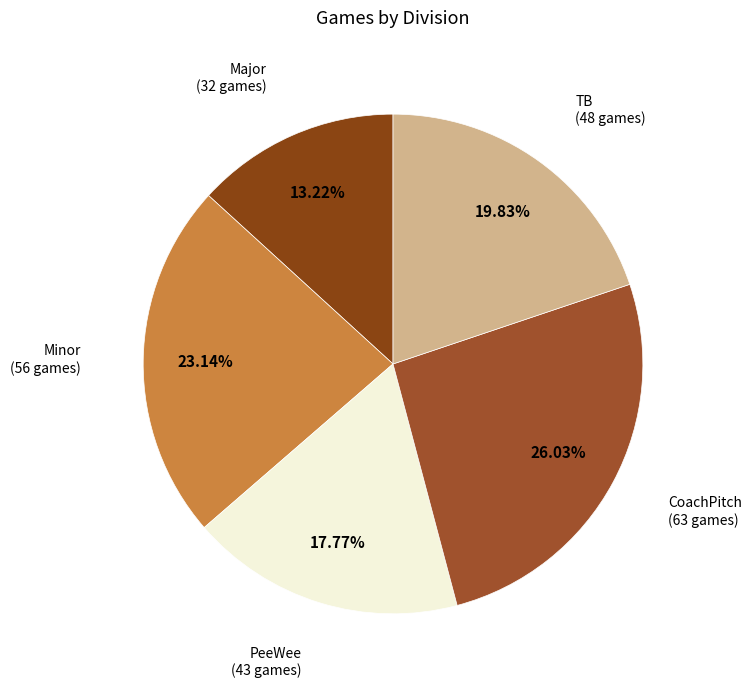

How many slices are in this pie chart?

5